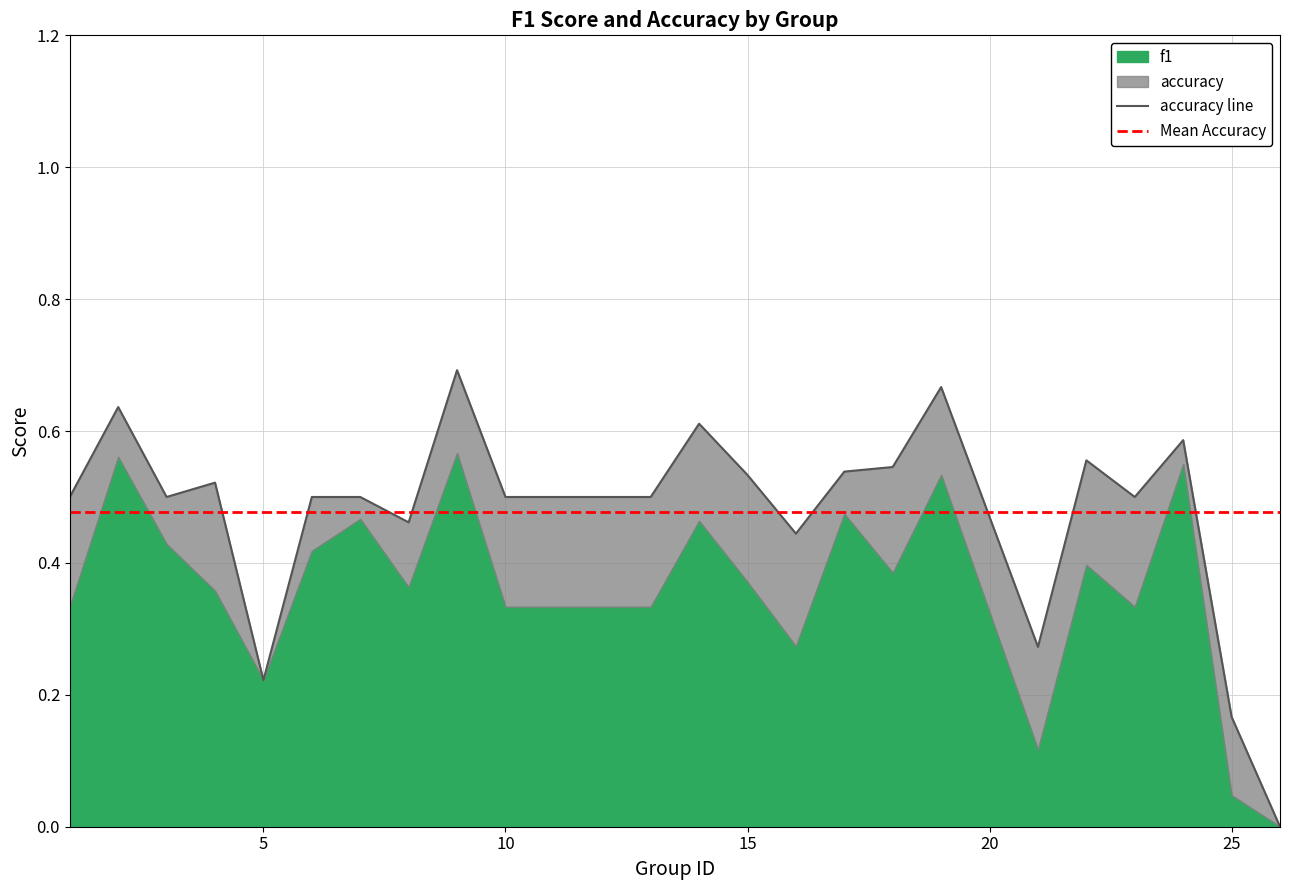

What is the maximum value shown in the chart?

0.7